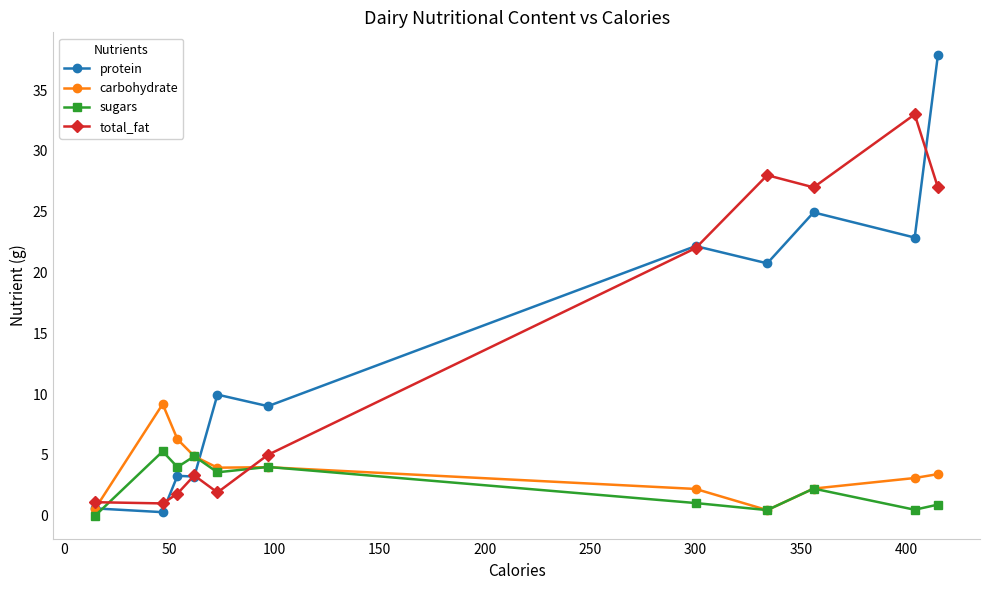

Rank the series by their maximum value, from highest to lowest.

protein, total_fat, carbohydrate, sugars